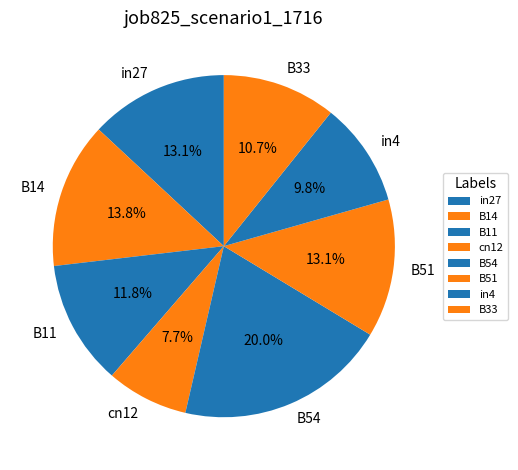

Is the sum of B51 and in27 greater than half?

No